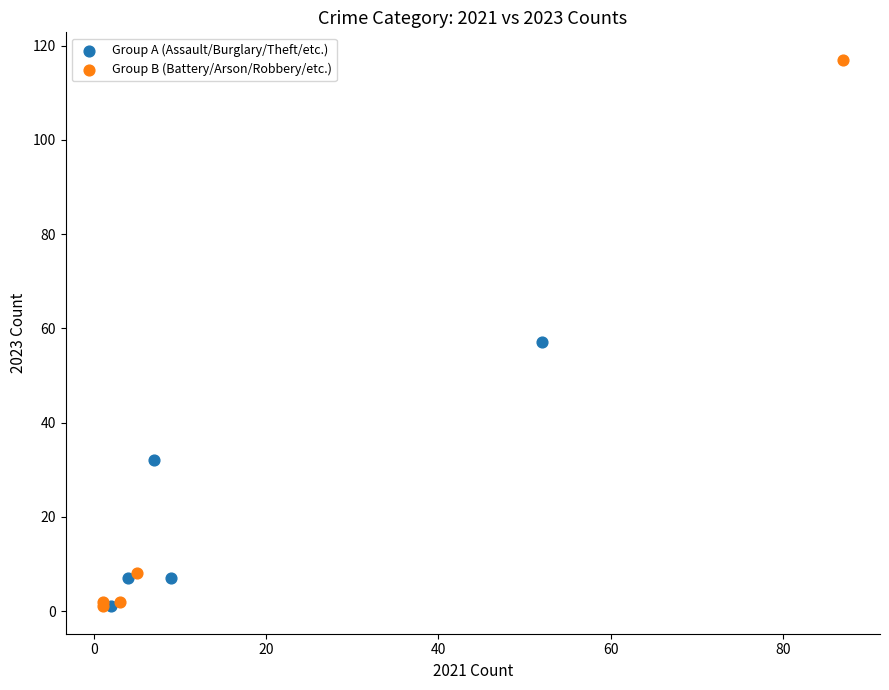

Which series reaches the maximum Y coordinate?

Group B (Battery/Arson/Robbery/etc.)